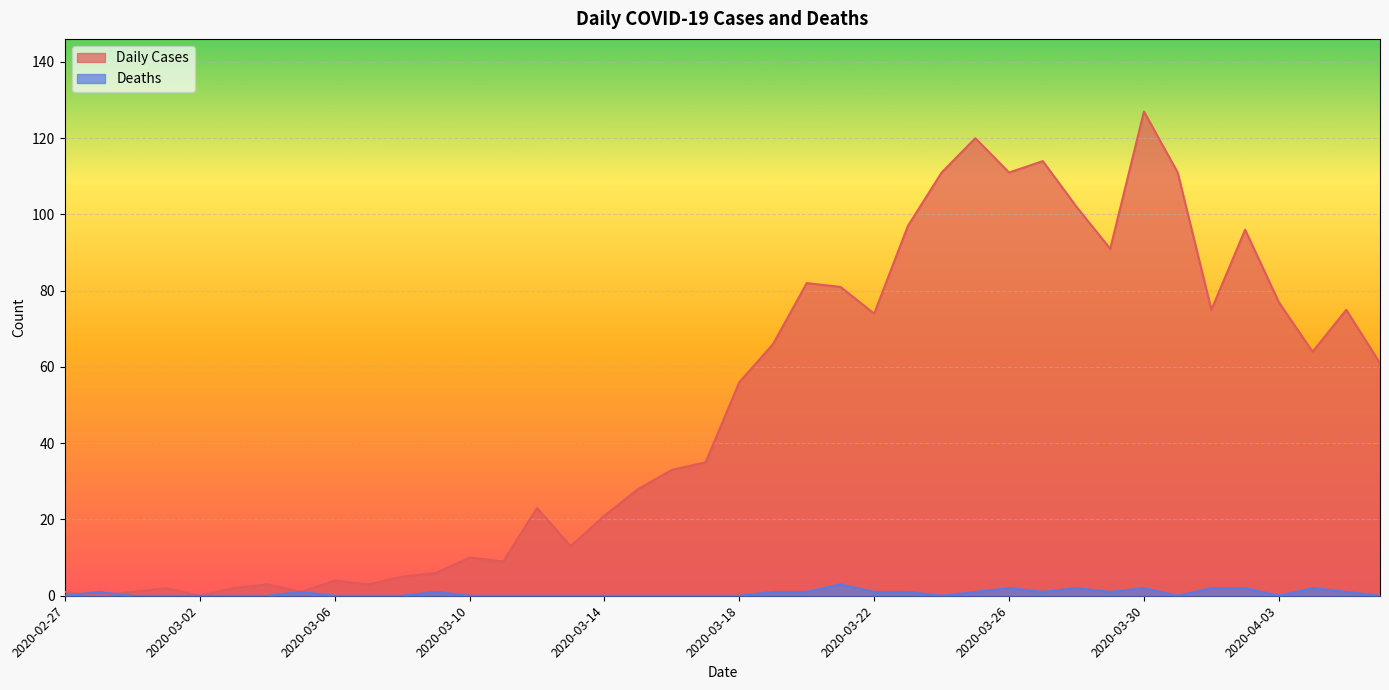

What is the total value across all series at 2020-03-25?

121